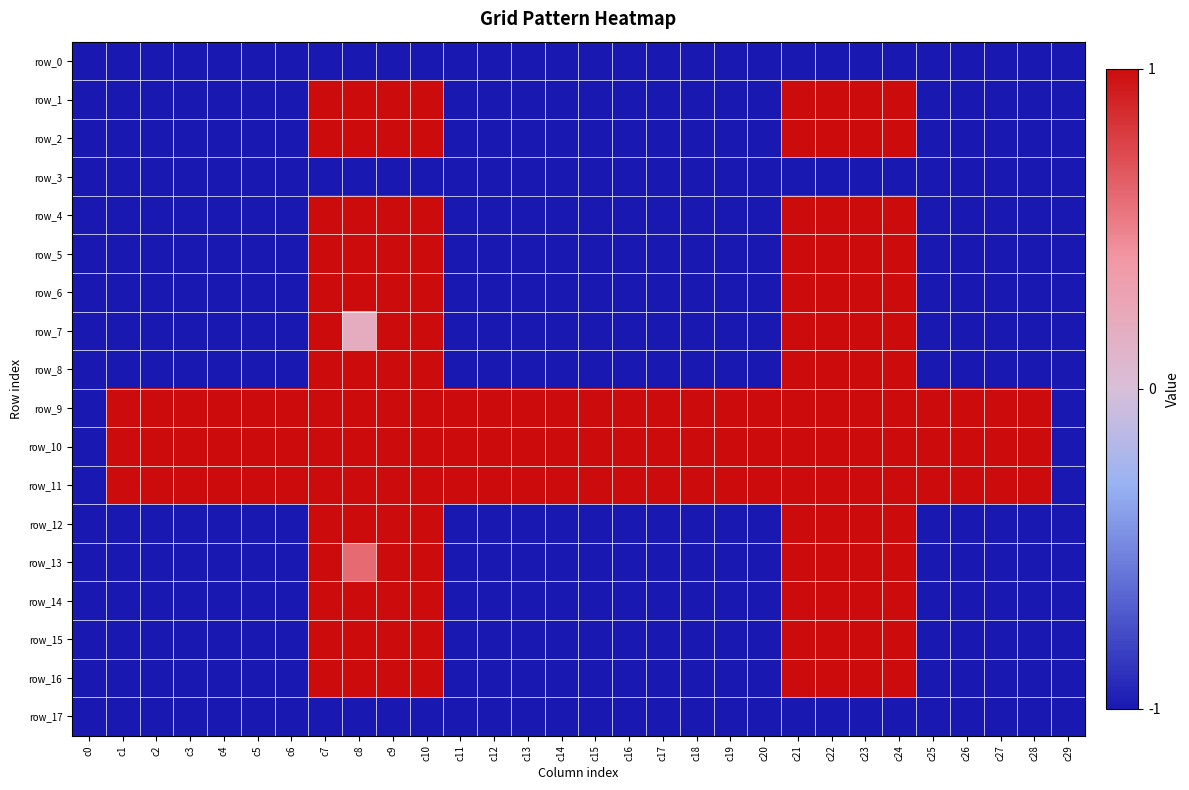

Is the value of row_6 at c1 greater than the value of row_4 at c0?

No